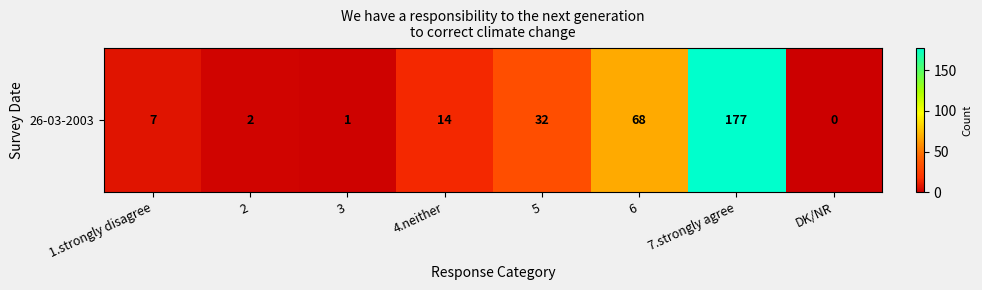

What is the difference between the values at 3 and 2?

1